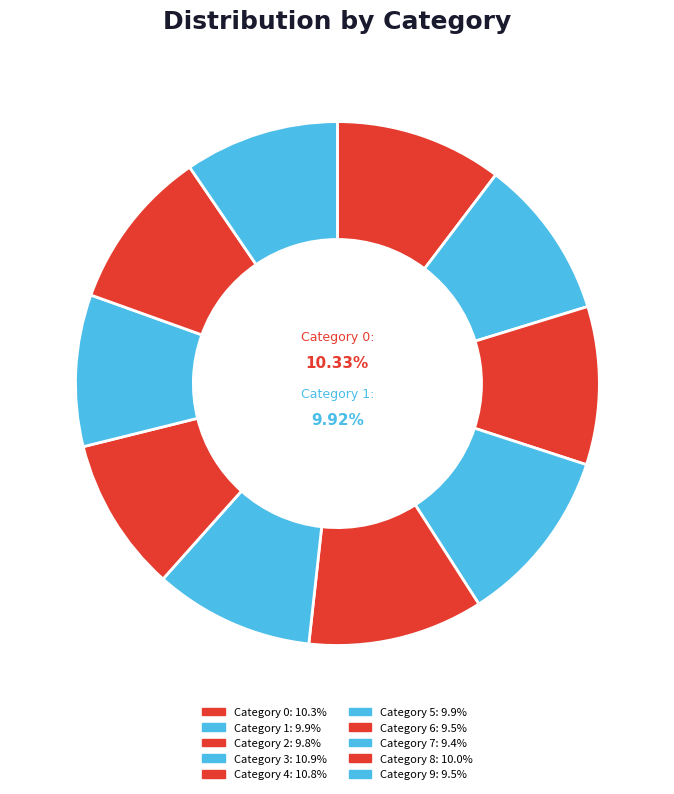

Which category has the biggest portion of the pie?

3